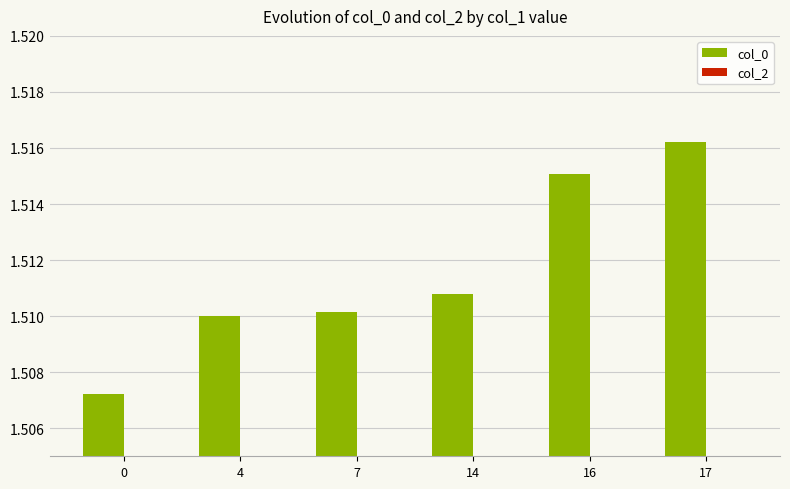

Count the number of data series in this chart.

1